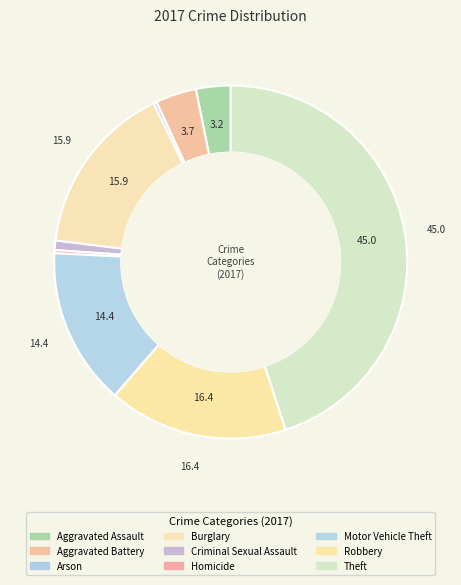

How many segments does this pie chart have?

9